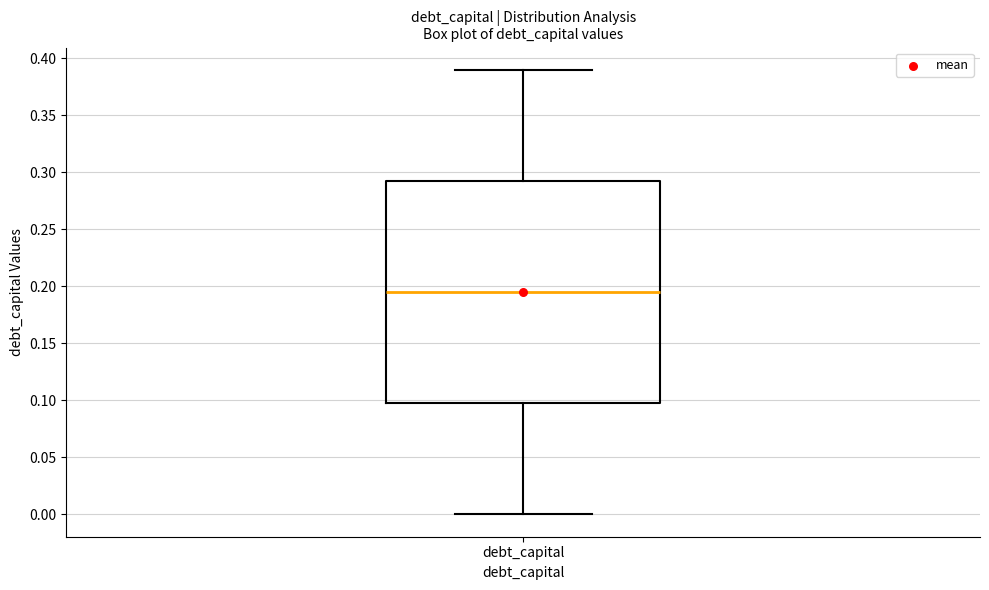

Read this box plot against the y-axis: the position of the median line, the range covered by the box, and the ends of both whiskers. The values are not printed on the chart, so give them approximately, as read against the axis.

median 0.195, box 0.100 to 0.295, whiskers 0.000 to 0.390